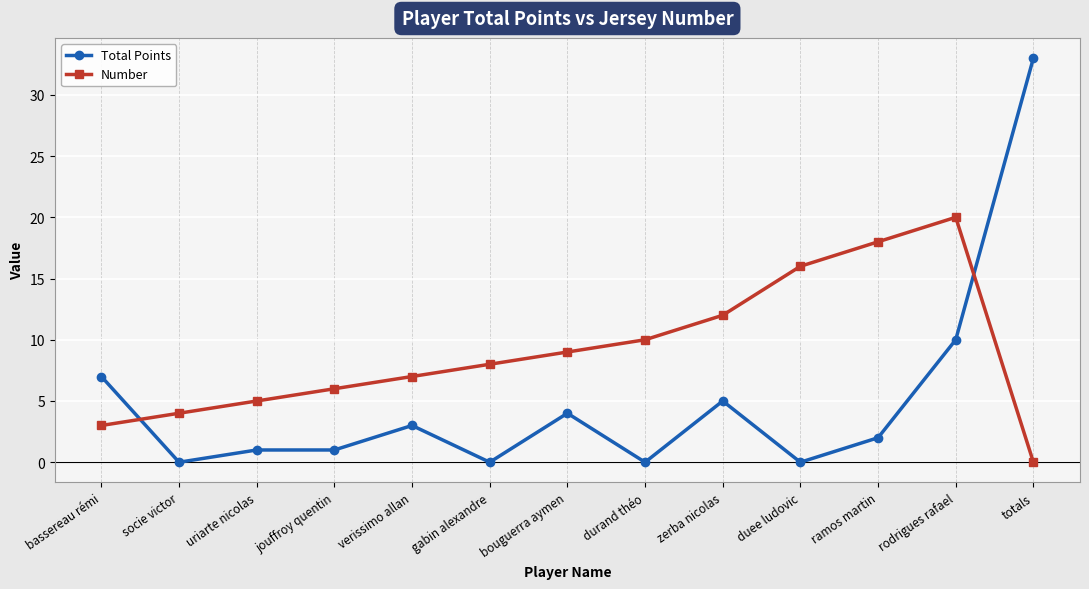

At which label is Total Points closest to 16?

rodrigues rafael